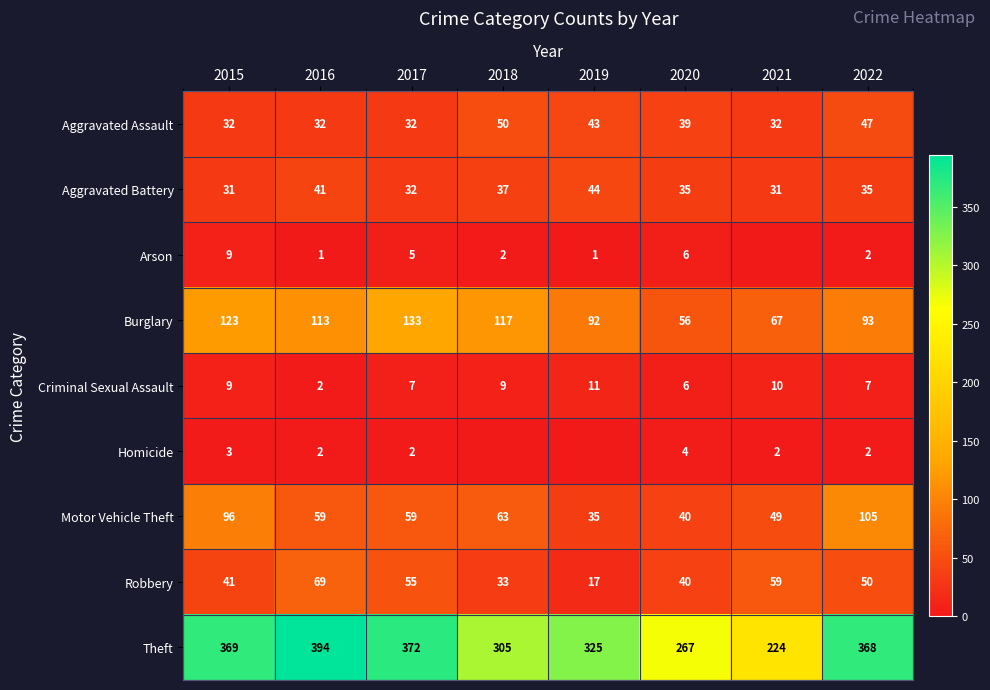

Read the Aggravated Assault value at 2021, to the nearest 5.

30